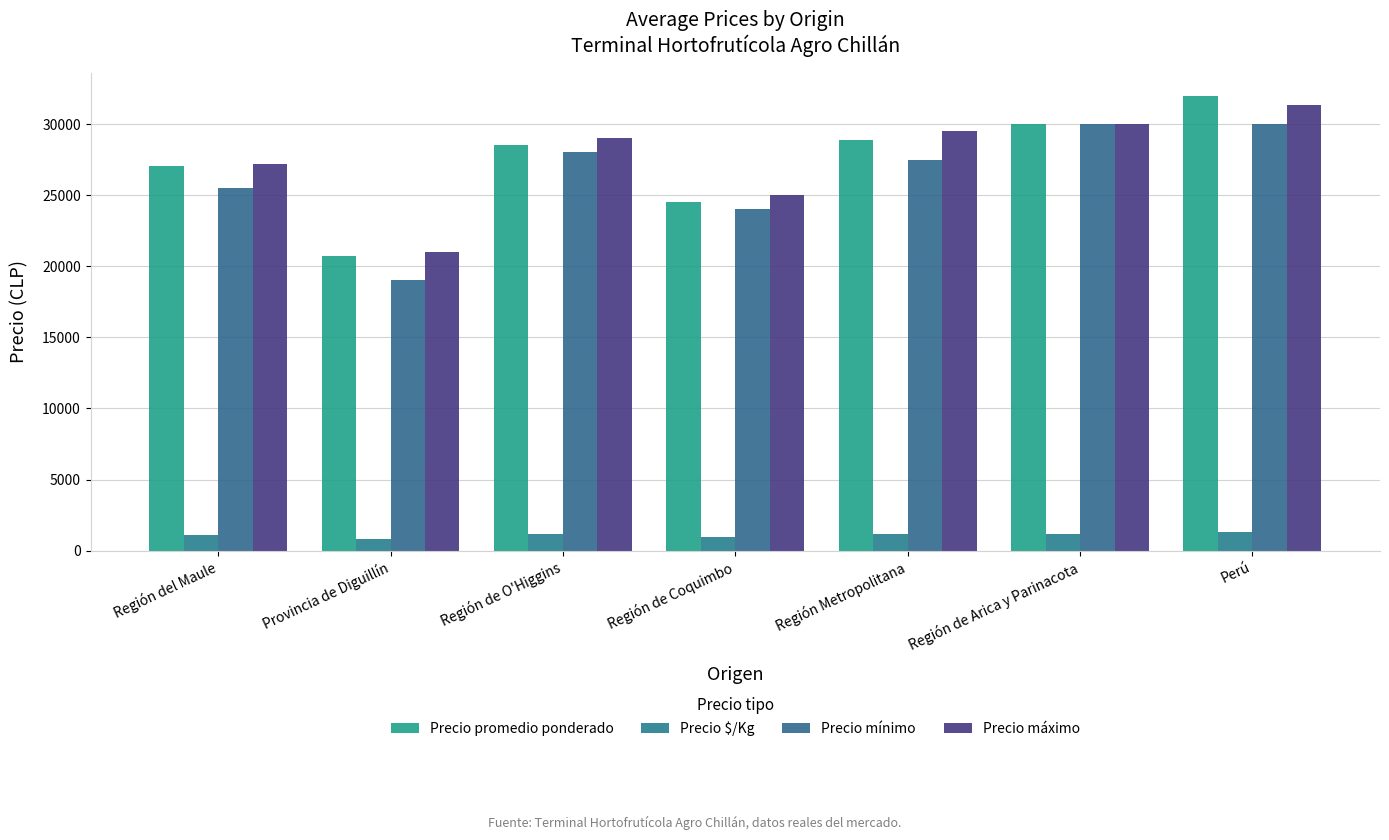

How many distinct data groups are displayed?

4